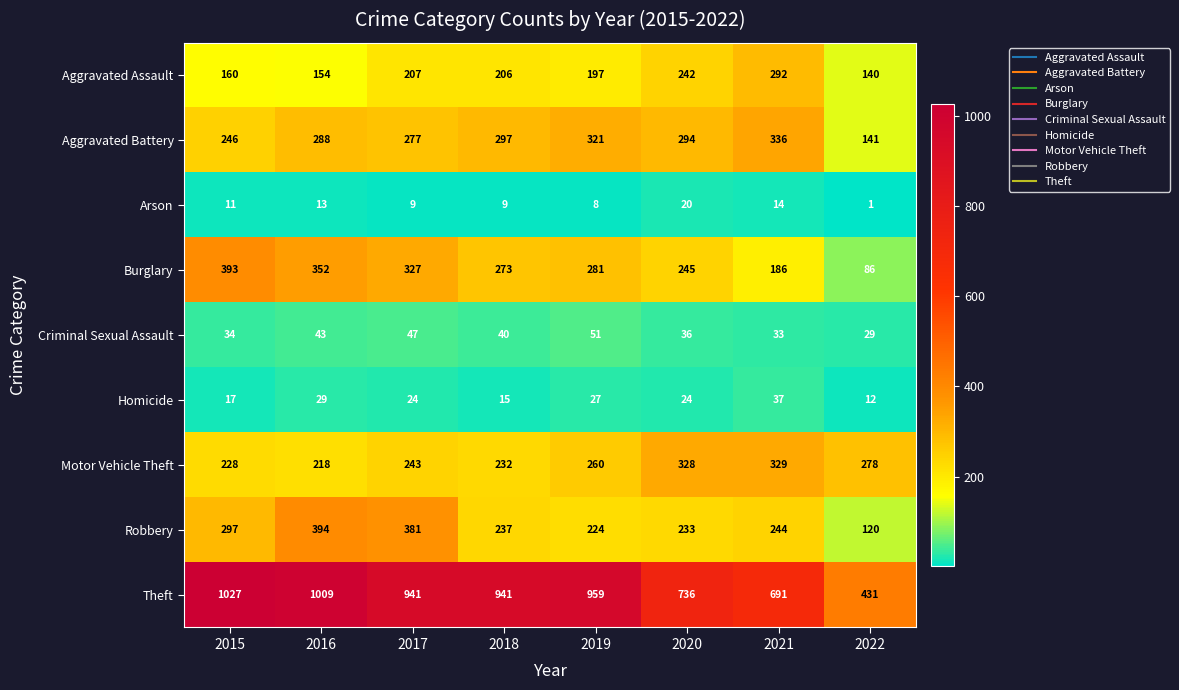

What is the difference between the second highest and minimum values in the Burglary series?

266